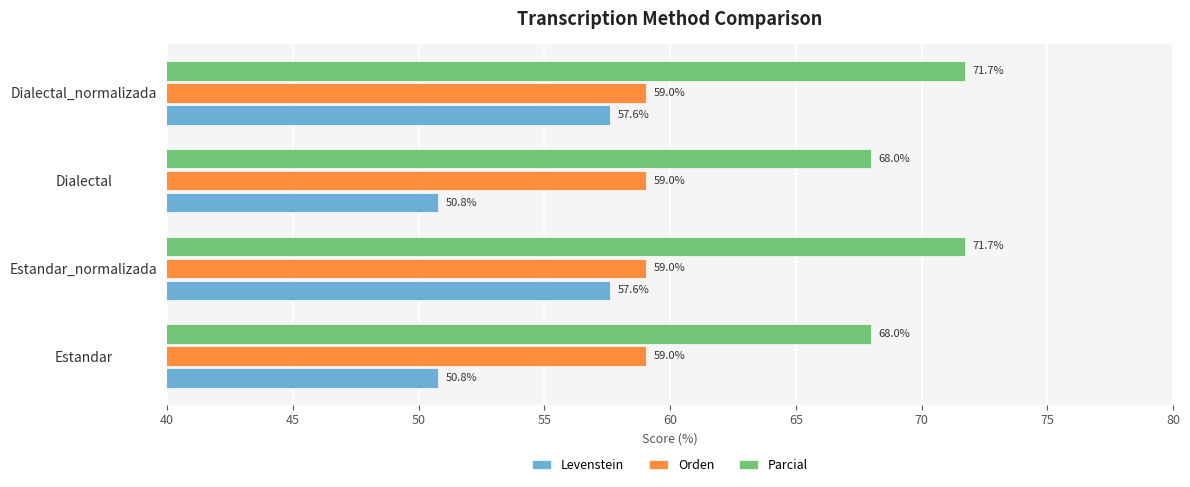

What is the maximum value for Levenstein?

57.6